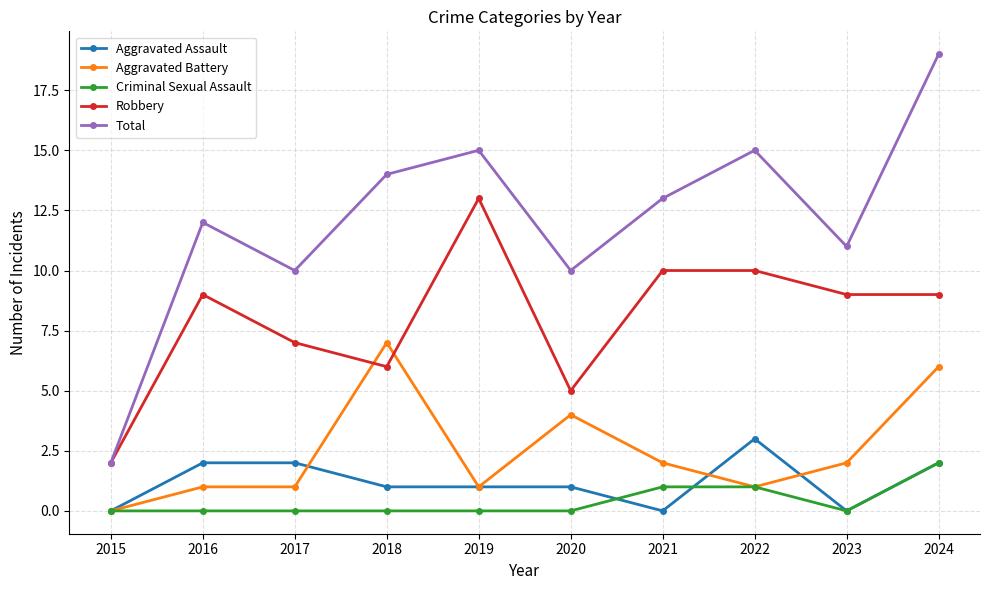

What is the difference between the highest and lowest values at 2024?

17